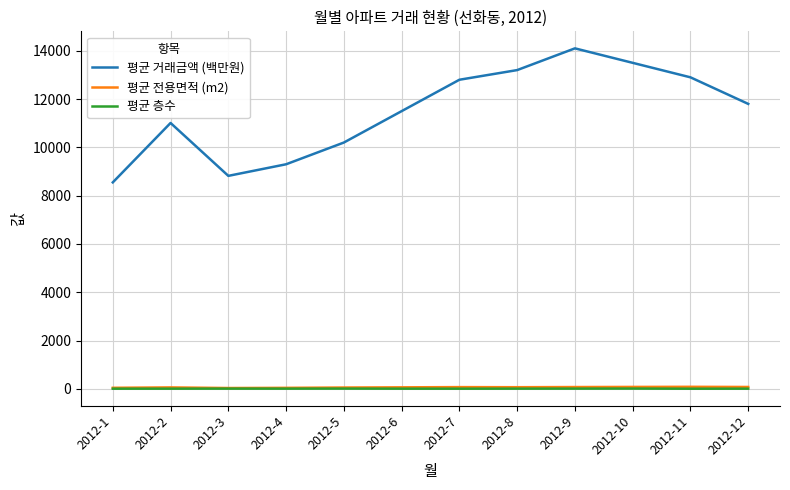

What is the approximate value of 평균 층수 at 2012-7?

7.0